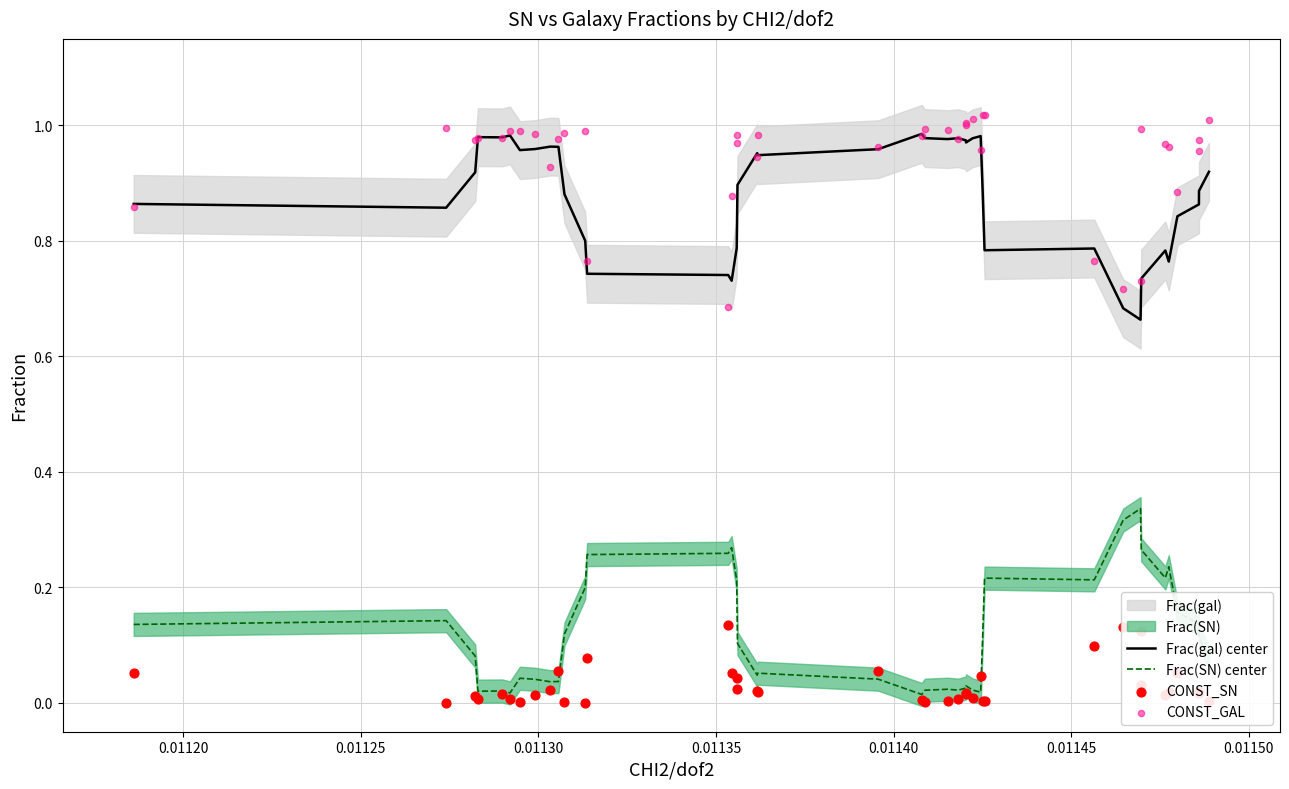

True or false: Frac(gal) center and Frac(SN) center cross at least once.

False